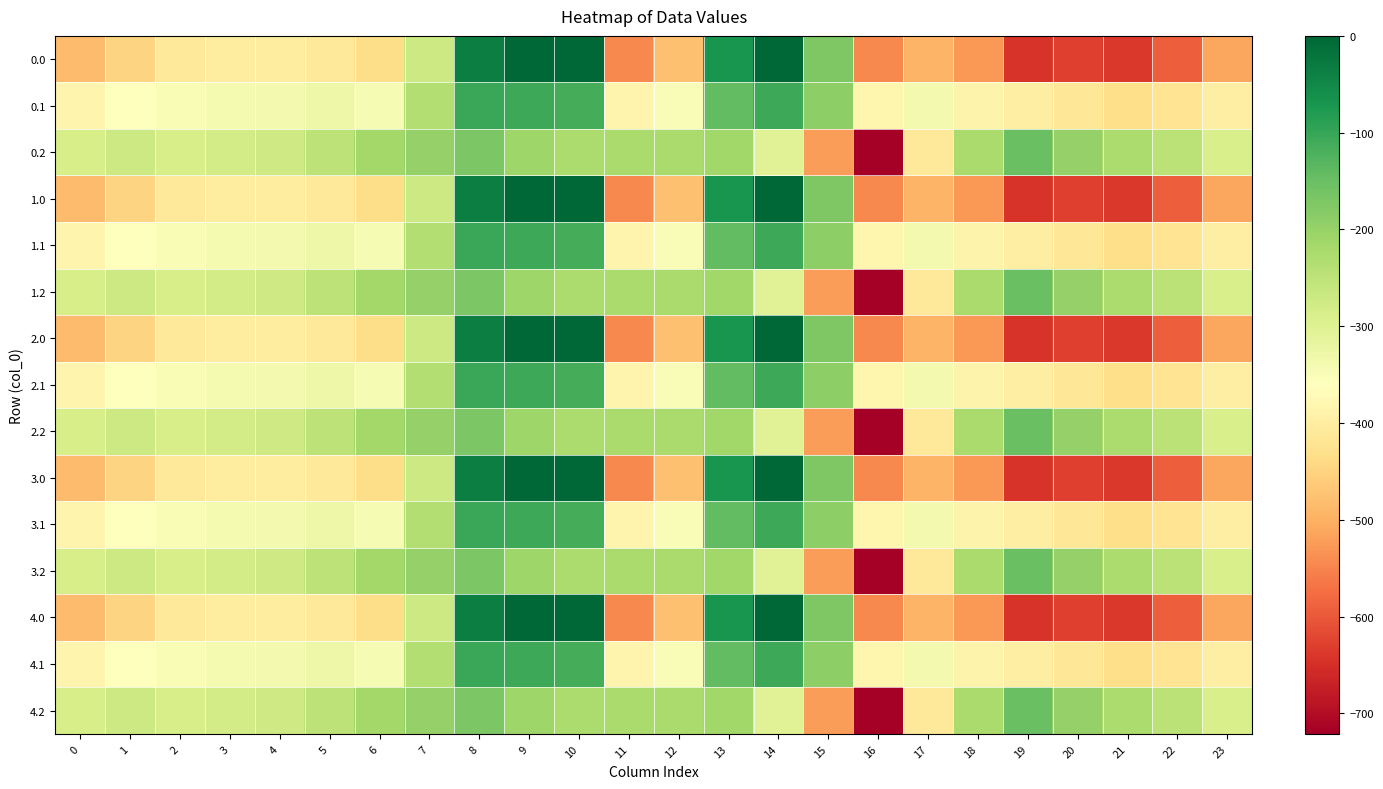

What is the difference between the highest and lowest values at 22?

344.8